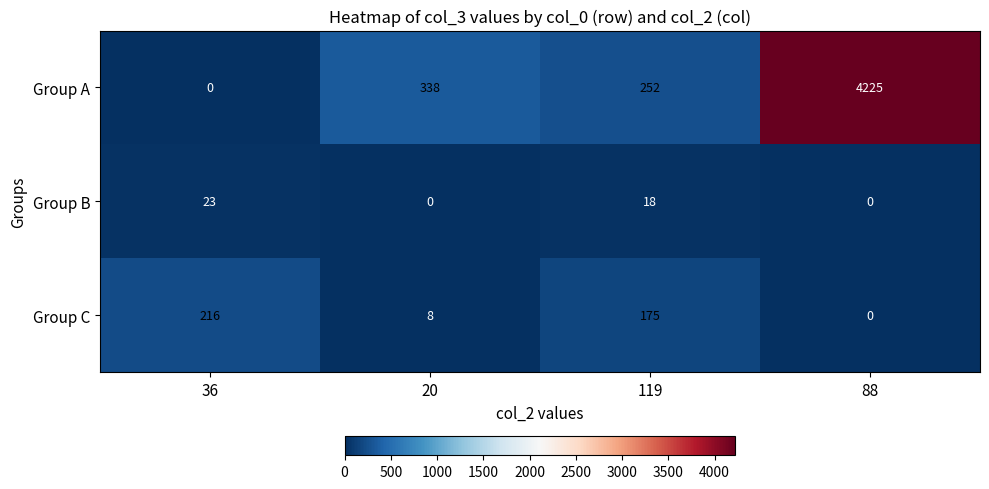

Reading left to right, list all the values displayed in this chart.

Group A: 0	338	252	4225
Group B: 23	0	18	0
Group C: 216	8	175	0